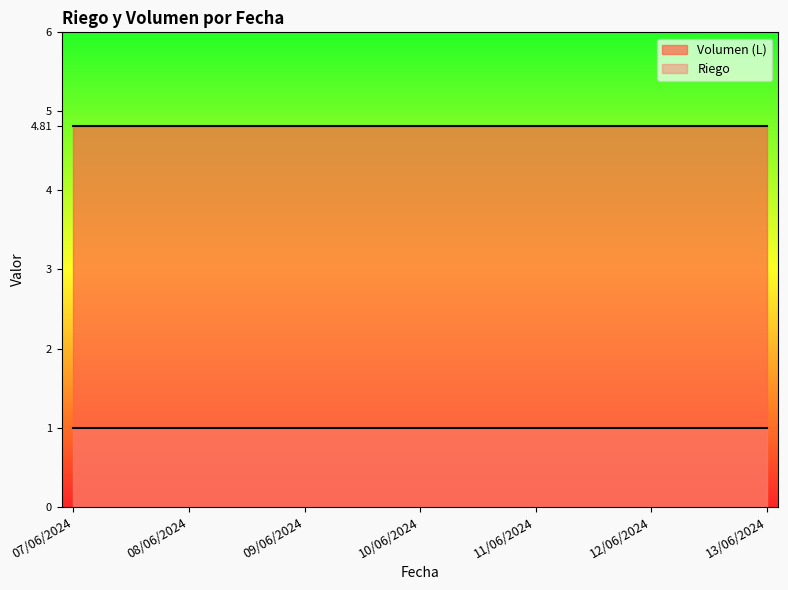

Does the chart display data point markers on the line(s)?

No